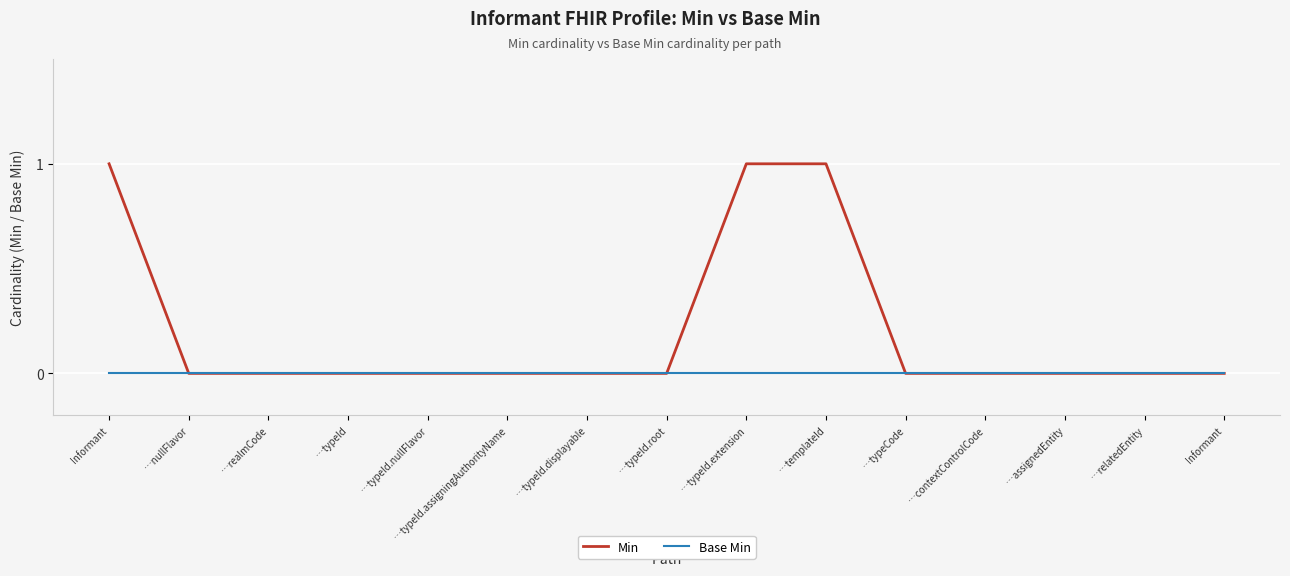

True or false: Base Min and Min cross at least once.

False